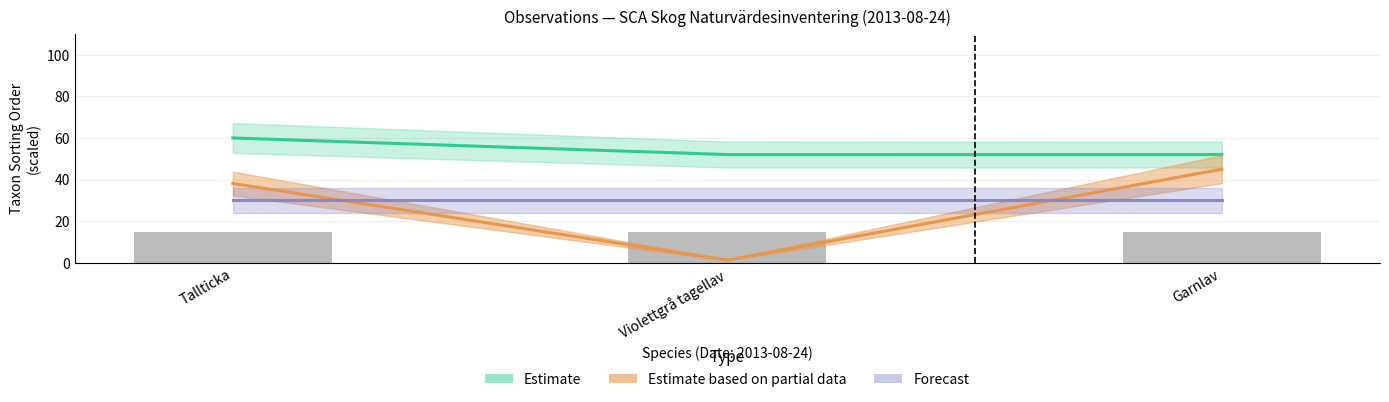

What is the maximum value shown in the chart?

60.0